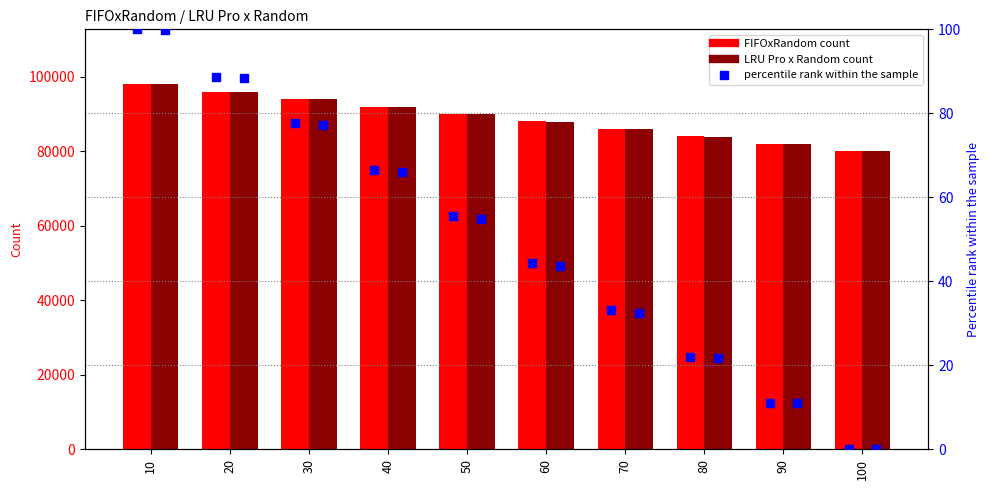

At how many categories does at least one series exceed 61141?

10